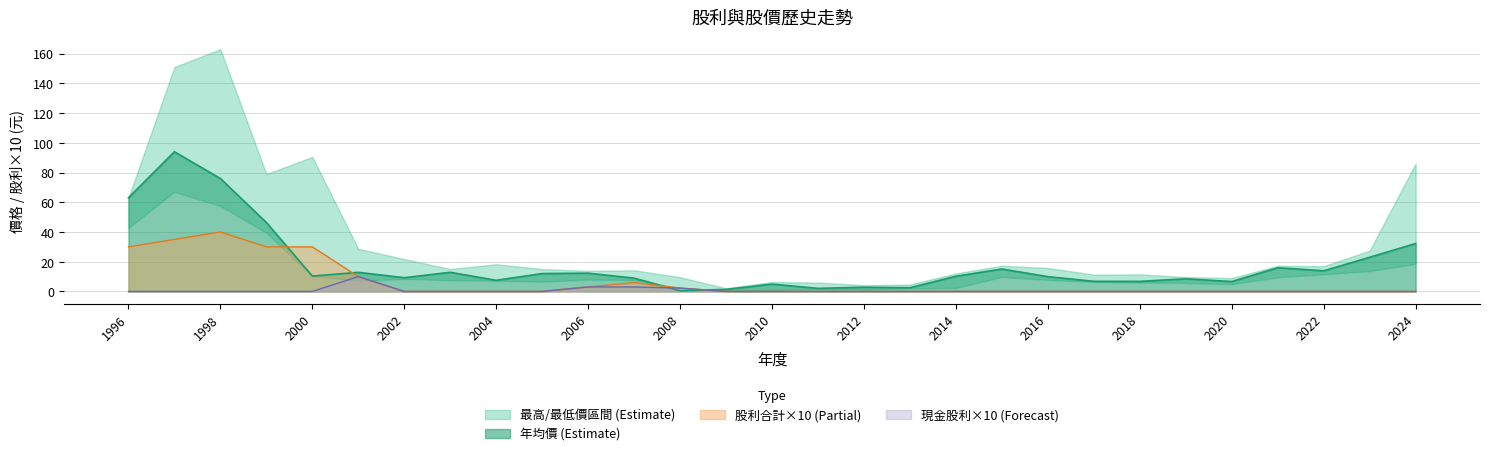

Reading left to right, extract all data points from this chart.

現金股利合計: 1996=0.0	1997=0.0	1998=0.0	1999=0.0	2000=0.0	2001=10.0	2002=0.0	2003=0.0	2004=0.0	2005=0.0	2006=3.0	2007=3.0	2008=2.2	2009=0.0	2010=0.0	2011=0.0	2012=0.0	2013=0.0	2014=0.0	2015=0.0	2016=0.0	2017=0.0	2018=0.0	2019=0.0	2020=0.0	2021=0.0	2022=0.0	2023=0.0	2024=0.0
股票股利合計: 1996=30.0	1997=35.0	1998=40.0	1999=30.0	2000=30.0	2001=10.0	2002=0.0	2003=0.0	2004=0.0	2005=0.0	2006=3.0	2007=6.0	2008=2.2	2009=0.0	2010=0.0	2011=0.0	2012=0.0	2013=0.0	2014=0.0	2015=0.0	2016=0.0	2017=0.0	2018=0.0	2019=0.0	2020=0.0	2021=0.0	2022=0.0	2023=0.0	2024=0.0
年均價: 1996=63.0	1997=94.0	1998=76.0	1999=46.4	2000=10.3	2001=12.8	2002=9.2	2003=12.9	2004=7.5	2005=12.1	2006=12.3	2007=9.0	2008=0.5	2009=1.4	2010=5.0	2011=2.1	2012=2.9	2013=2.5	2014=10.2	2015=15.1	2016=10.0	2017=6.8	2018=6.8	2019=8.5	2020=6.7	2021=15.9	2022=13.9	2023=23.0	2024=32.2